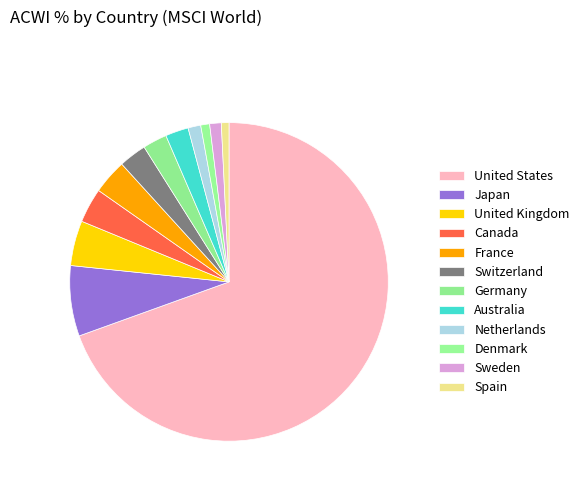

Rank the categories by value from lowest to highest.

Spain, Denmark, Sweden, Netherlands, Australia, Germany, Switzerland, Canada, France, United Kingdom, Japan, United States